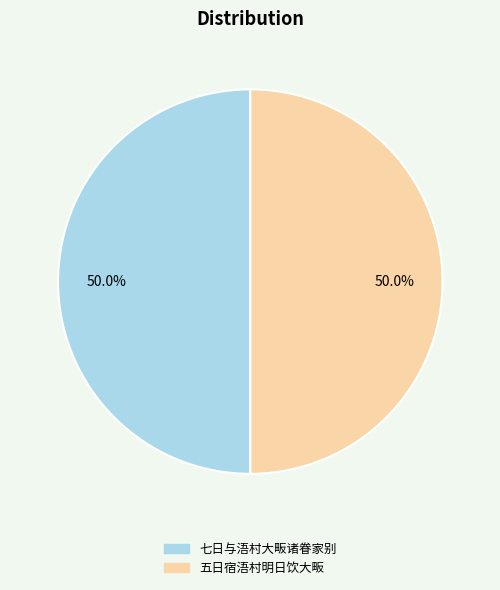

What portion of the pie excludes 七日与浯村大畈诸眷家别?

50.0%